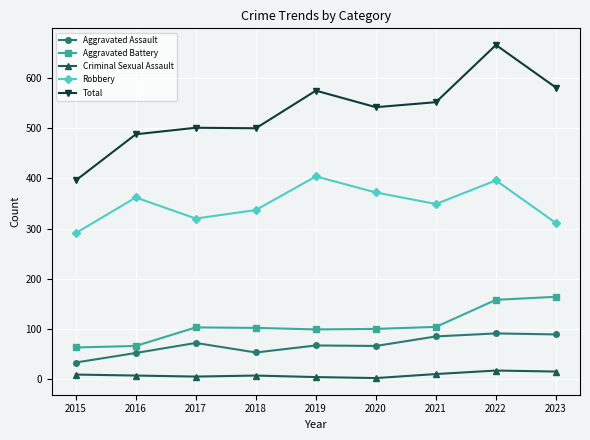

What is the average value of the Robbery series?

349